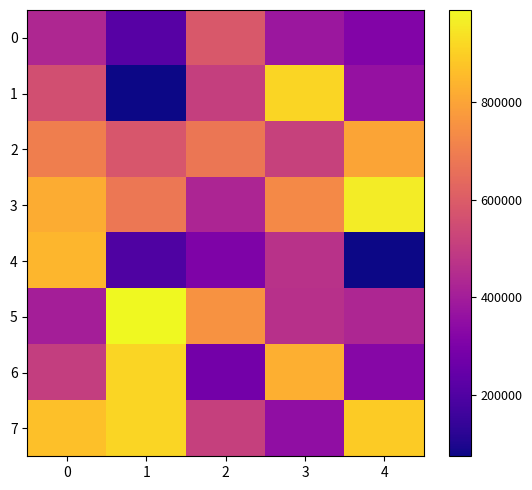

Count the number of data series in this chart.

8